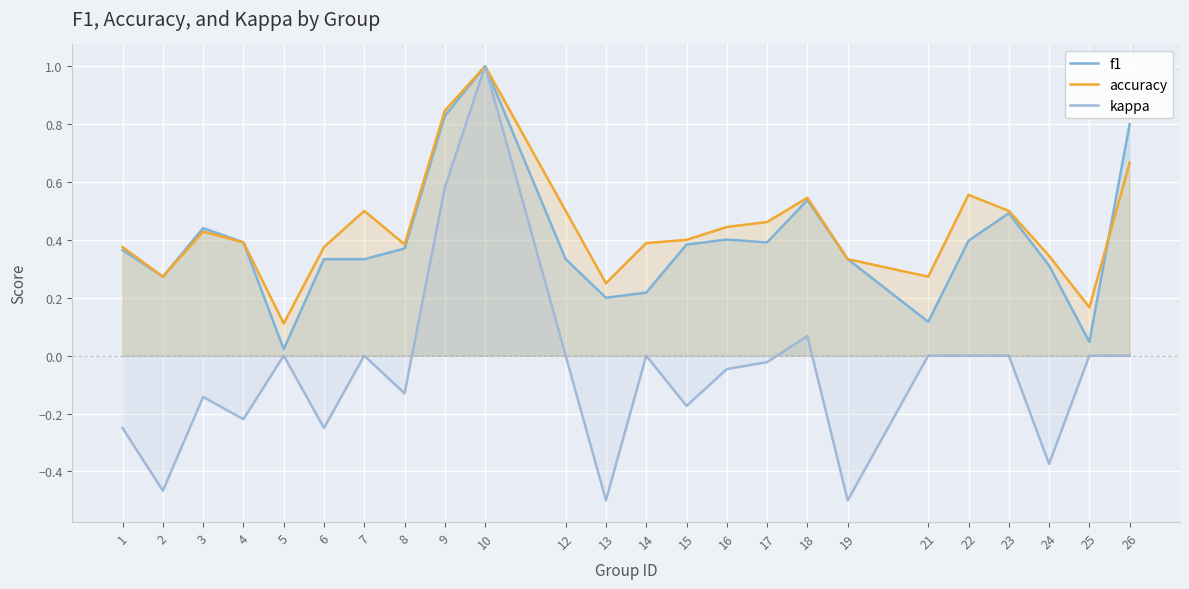

Where is the first local maximum for kappa?

3